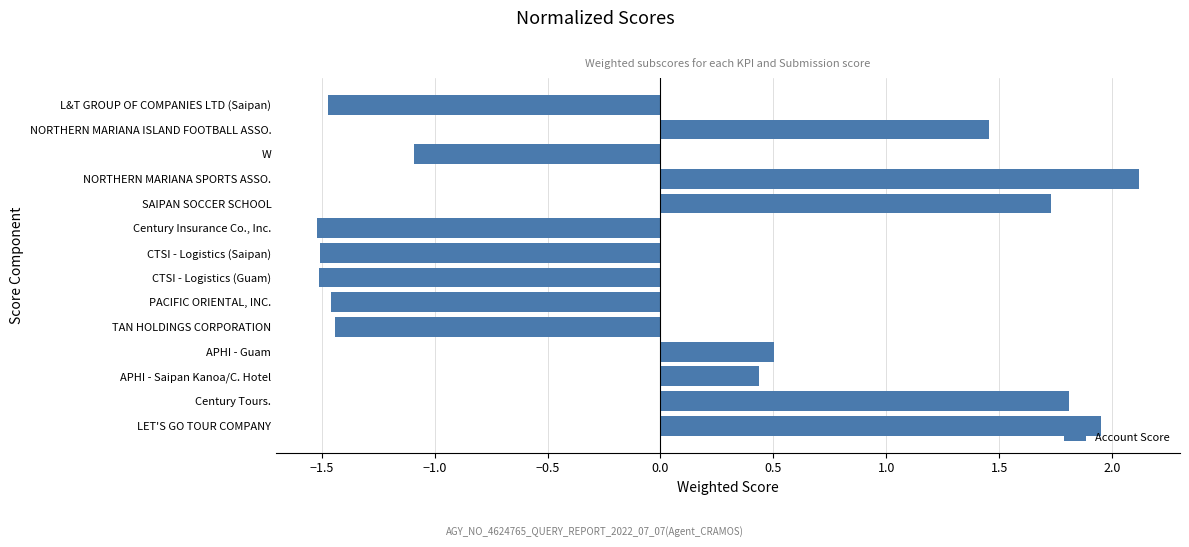

What is the change in value from CTSI - Logistics (Guam) to APHI - Saipan Kanoa/C. Hotel?

+2.0